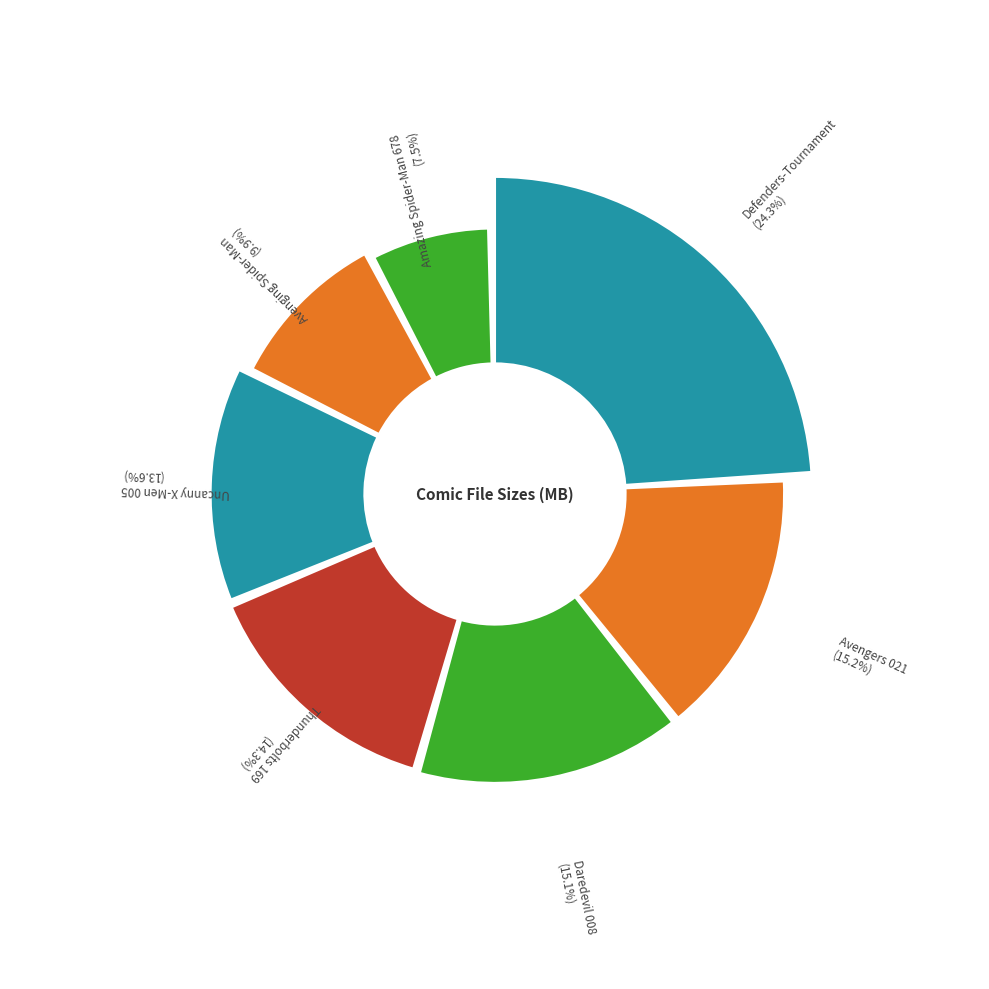

True or false: Thunderbolts 169 accounts for 9% of the total.

False